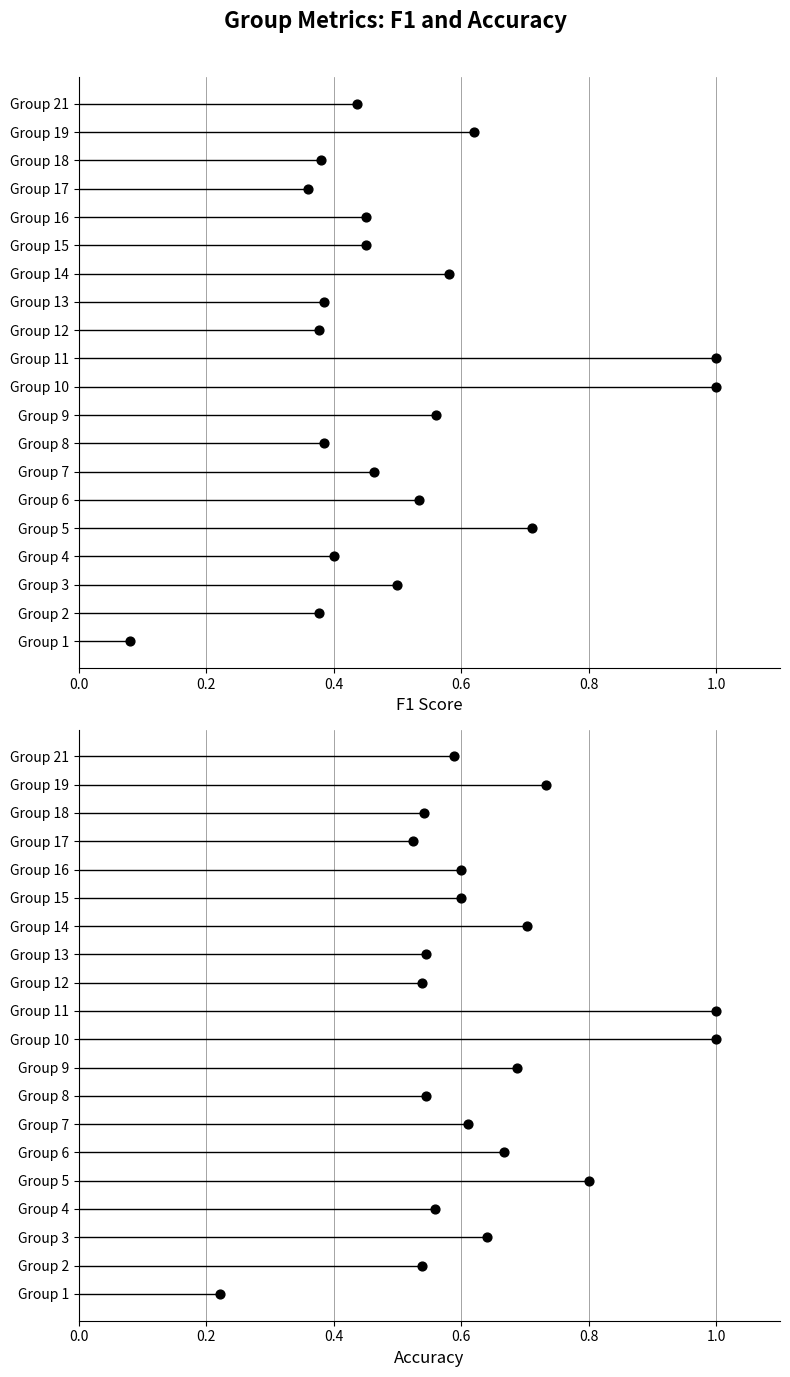

Which series reaches the maximum Y coordinate?

f1